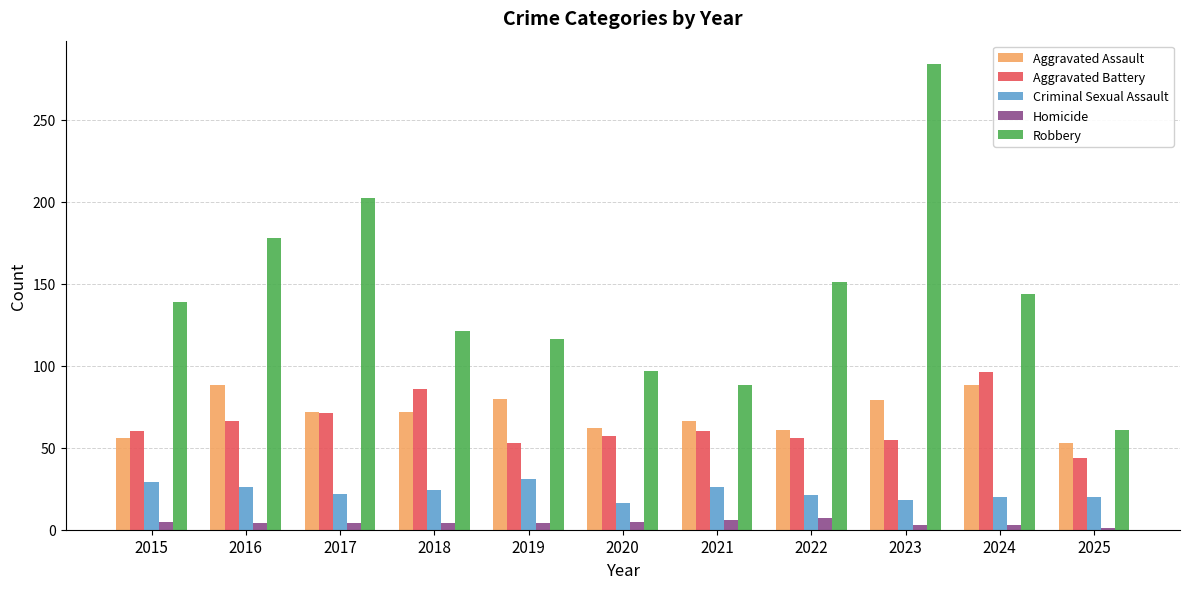

What is the highest value of the Aggravated Assault series?

88